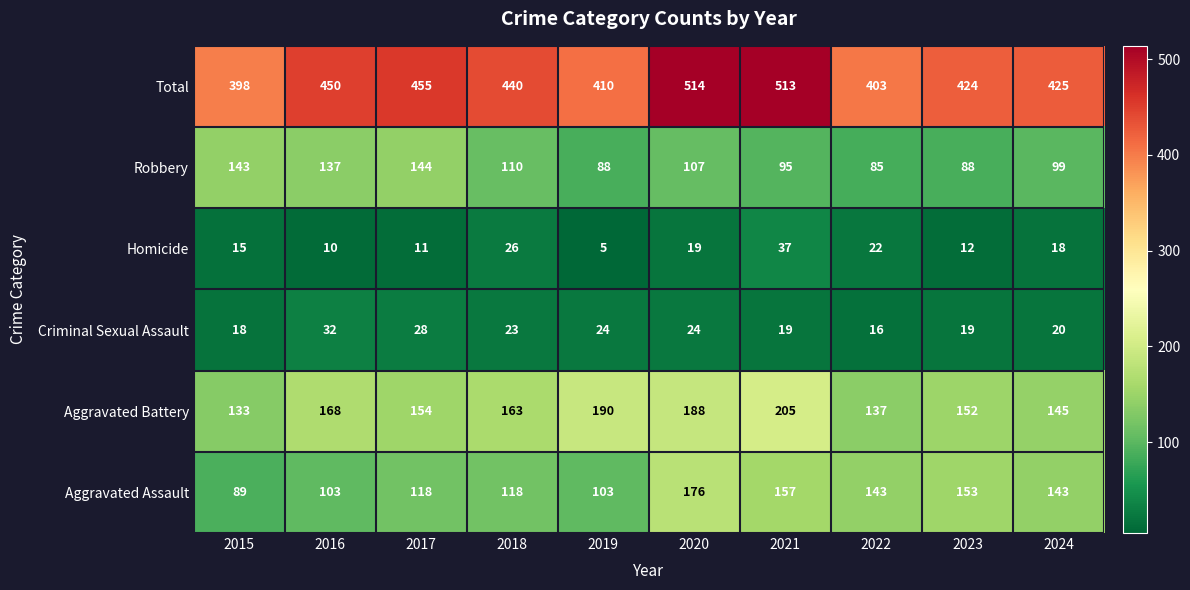

At how many categories does at least one series exceed 136?

10